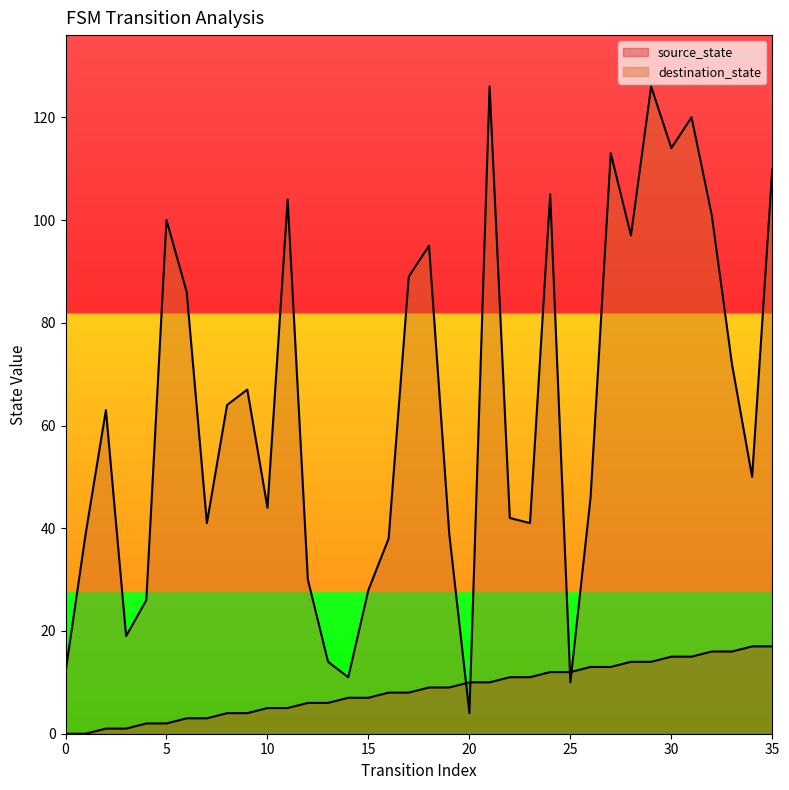

True or false: destination_state and source_state cross at least once.

True